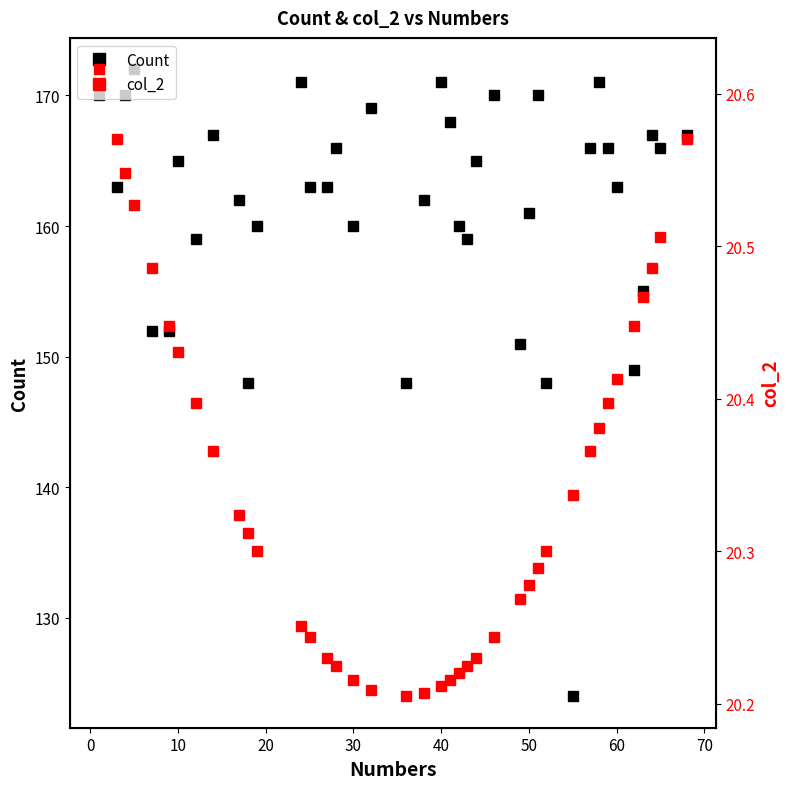

What is the highest value of the Count series?

172